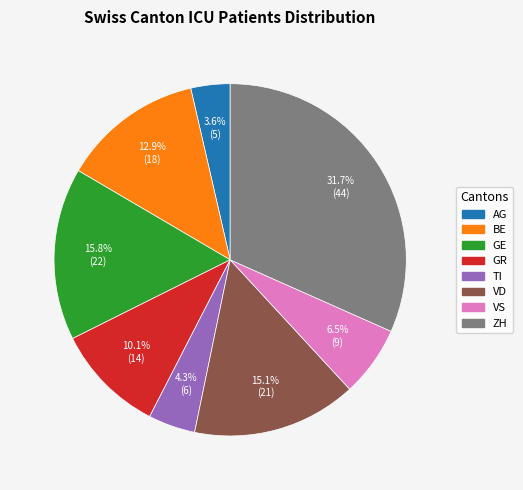

Is there any slice that represents more than half of the pie?

No